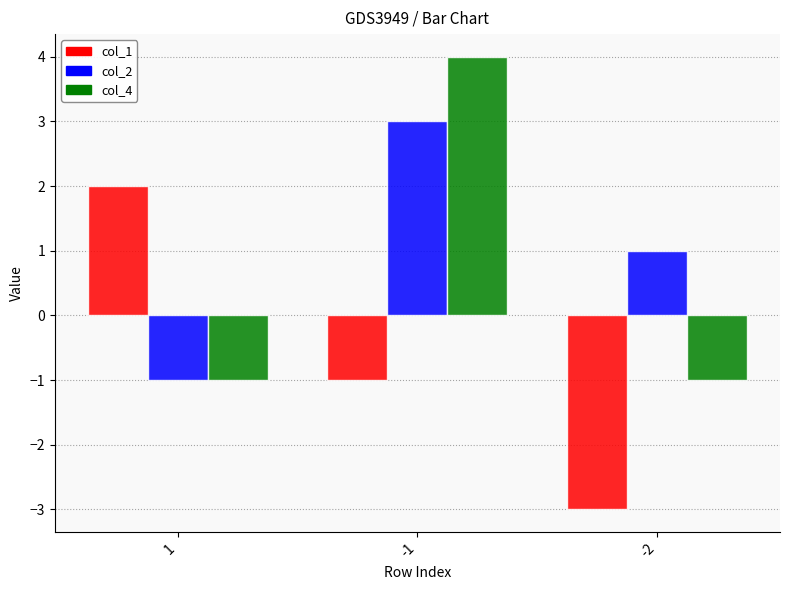

What is the spread (max minus min) of values at -1?

5